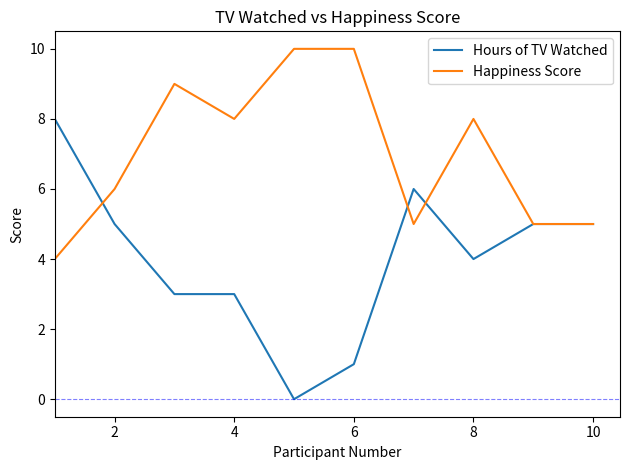

Which series has the largest total across all categories?

Happiness Score